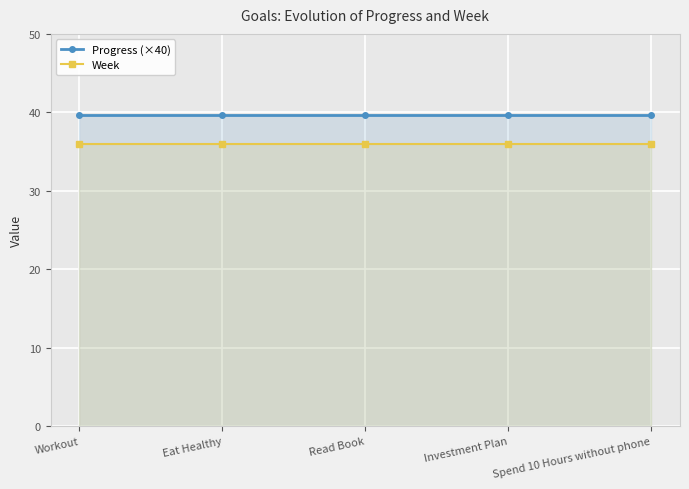

At Workout, list the series in order from smallest to largest.

Week, Progress (×40)